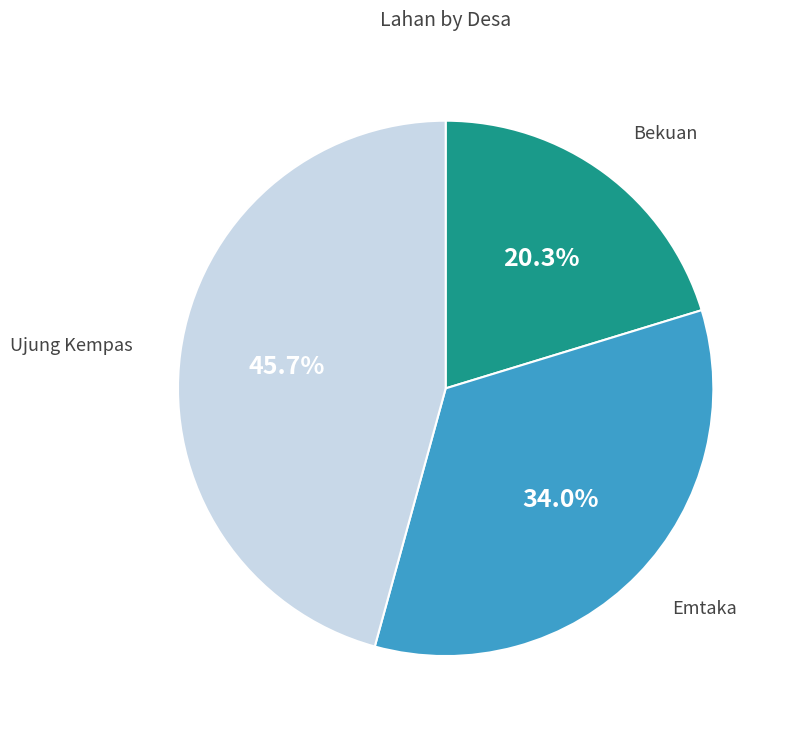

Between Bekuan and Emtaka, which is larger?

Emtaka